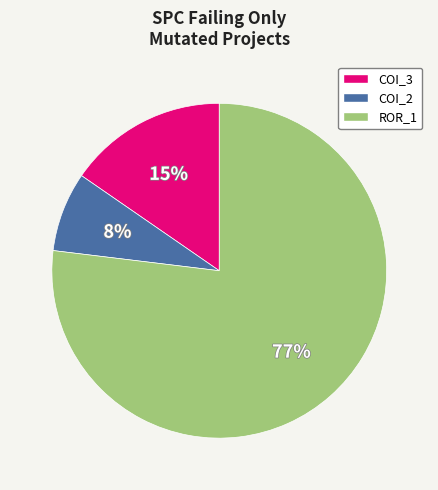

Is there a majority slice in this chart?

Yes